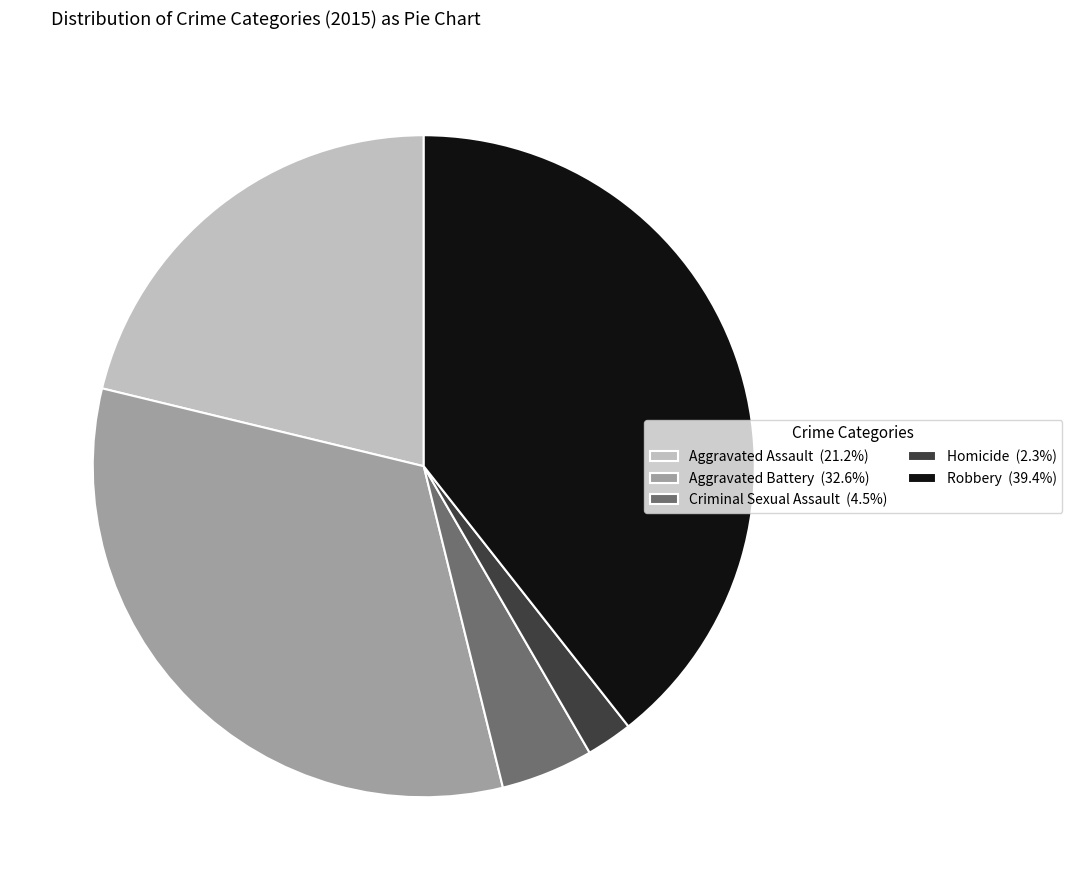

What is the largest slice in the pie chart?

Robbery